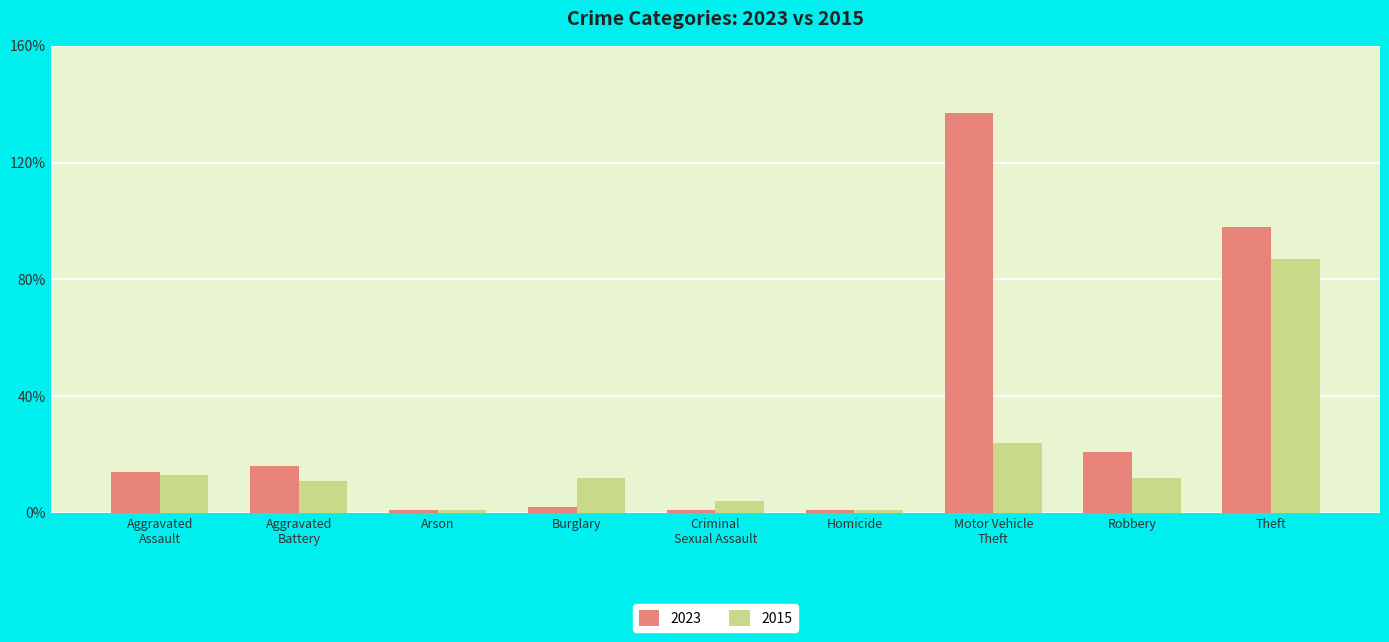

Which series has the largest total across all categories?

2023